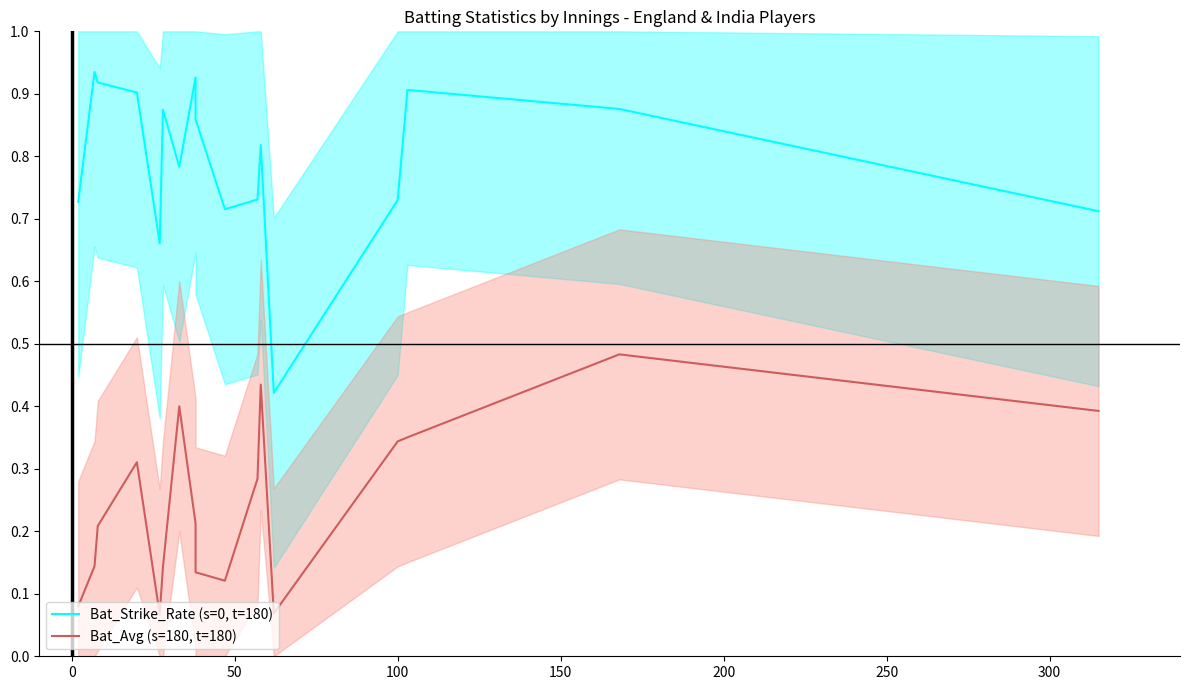

What is the value of the Bat_Strike_Rate (s=0, t=180) point at the 14th from the left?

0.7